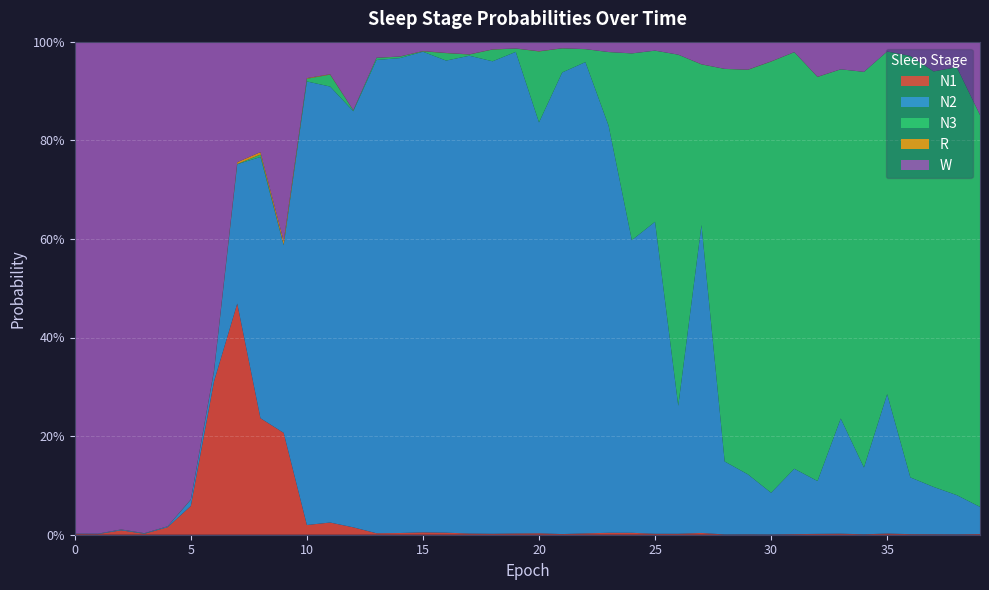

Reading right to left, what are all the values shown in this chart?

N1: 39=0.0	38=0.0	37=0.0	36=0.0	35=0.0	34=0.0	33=0.0	32=0.0	31=0.0	30=0.0	29=0.0	28=0.0	27=0.0	26=0.0	25=0.0	24=0.0	23=0.0	22=0.0	21=0.0	20=0.0	19=0.0	18=0.0	17=0.0	16=0.0	15=0.0	14=0.0	13=0.0	12=0.0	11=0.0	10=0.0	9=0.2	8=0.2	7=0.5	6=0.3	5=0.1	4=0.0	3=0.0	2=0.0	1=0.0	0=0.0
N2: 39=0.1	38=0.1	37=0.1	36=0.1	35=0.3	34=0.1	33=0.2	32=0.1	31=0.1	30=0.1	29=0.1	28=0.1	27=0.6	26=0.3	25=0.6	24=0.6	23=0.8	22=1.0	21=0.9	20=0.8	19=1.0	18=1.0	17=1.0	16=1.0	15=1.0	14=1.0	13=1.0	12=0.8	11=0.9	10=0.9	9=0.4	8=0.5	7=0.3	6=0.0	5=0.0	4=0.0	3=0.0	2=0.0	1=0.0	0=0.0
N3: 39=0.8	38=0.9	37=0.8	36=0.9	35=0.7	34=0.8	33=0.7	32=0.8	31=0.8	30=0.9	29=0.8	28=0.8	27=0.3	26=0.7	25=0.3	24=0.4	23=0.1	22=0.0	21=0.0	20=0.1	19=0.0	18=0.0	17=0.0	16=0.0	15=0.0	14=0.0	13=0.0	12=0.0	11=0.0	10=0.0	9=0.0	8=0.0	7=0.0	6=0.0	5=0.0	4=0.0	3=0.0	2=0.0	1=0.0	0=0.0
R: 39=0.0	38=0.0	37=0.0	36=0.0	35=0.0	34=0.0	33=0.0	32=0.0	31=0.0	30=0.0	29=0.0	28=0.0	27=0.0	26=0.0	25=0.0	24=0.0	23=0.0	22=0.0	21=0.0	20=0.0	19=0.0	18=0.0	17=0.0	16=0.0	15=0.0	14=0.0	13=0.0	12=0.0	11=0.0	10=0.0	9=0.0	8=0.0	7=0.0	6=0.0	5=0.0	4=0.0	3=0.0	2=0.0	1=0.0	0=0.0
W: 39=0.1	38=0.1	37=0.1	36=0.0	35=0.0	34=0.1	33=0.1	32=0.1	31=0.0	30=0.0	29=0.1	28=0.1	27=0.0	26=0.0	25=0.0	24=0.0	23=0.0	22=0.0	21=0.0	20=0.0	19=0.0	18=0.0	17=0.0	16=0.0	15=0.0	14=0.0	13=0.0	12=0.1	11=0.1	10=0.1	9=0.4	8=0.2	7=0.2	6=0.7	5=0.9	4=1.0	3=1.0	2=1.0	1=1.0	0=1.0